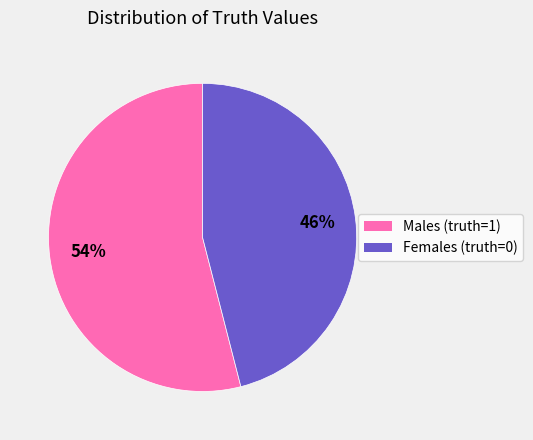

Count the number of slices in the pie.

2